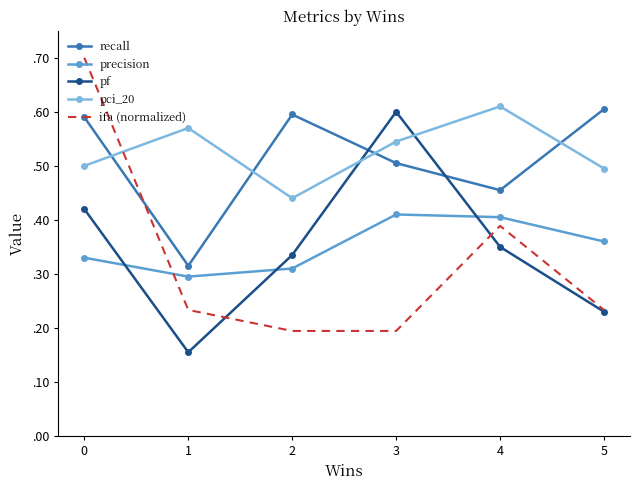

The value of ifa (normalized) at 2 is 0.3. True or false?

False